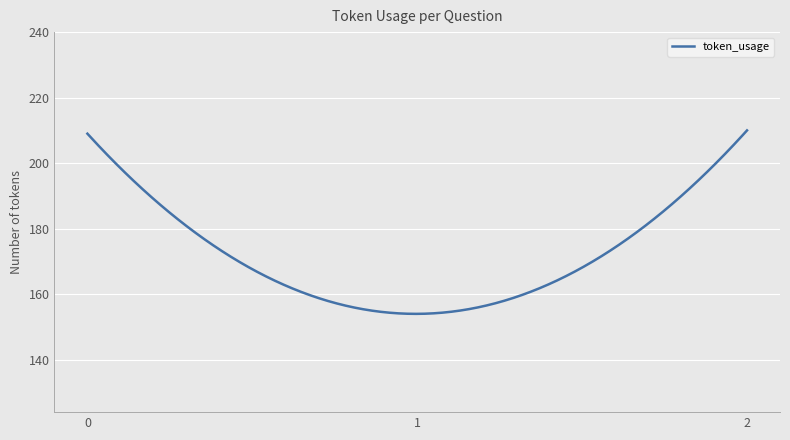

What is the greatest value displayed?

210.0